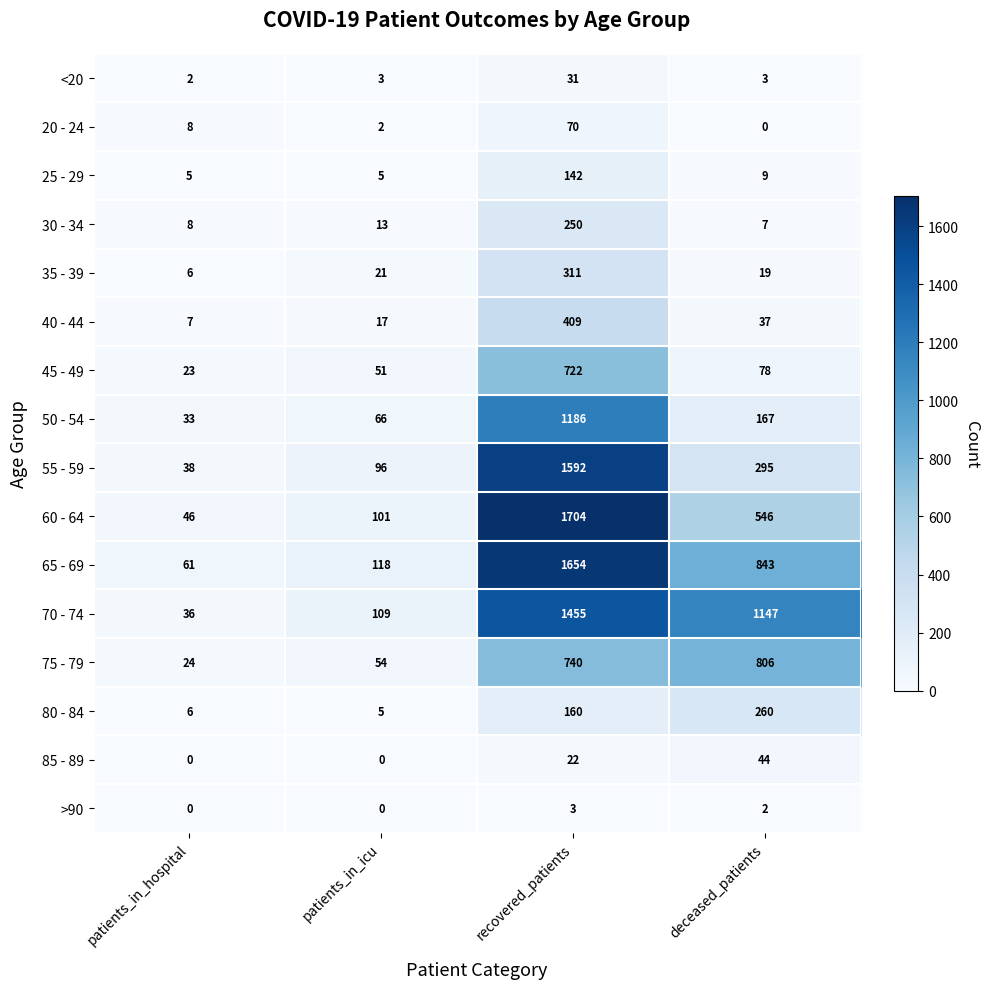

At which label does 40 - 44 first exceed 37?

recovered_patients